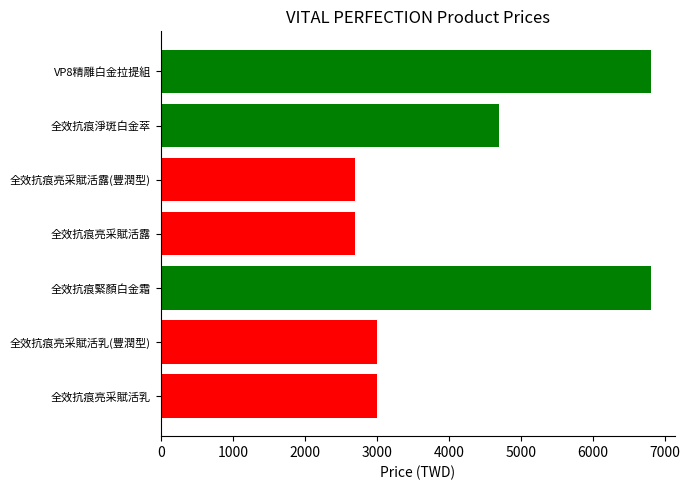

The value at 全效抗痕亮采賦活露(豐潤型) is 2700. True or false?

True